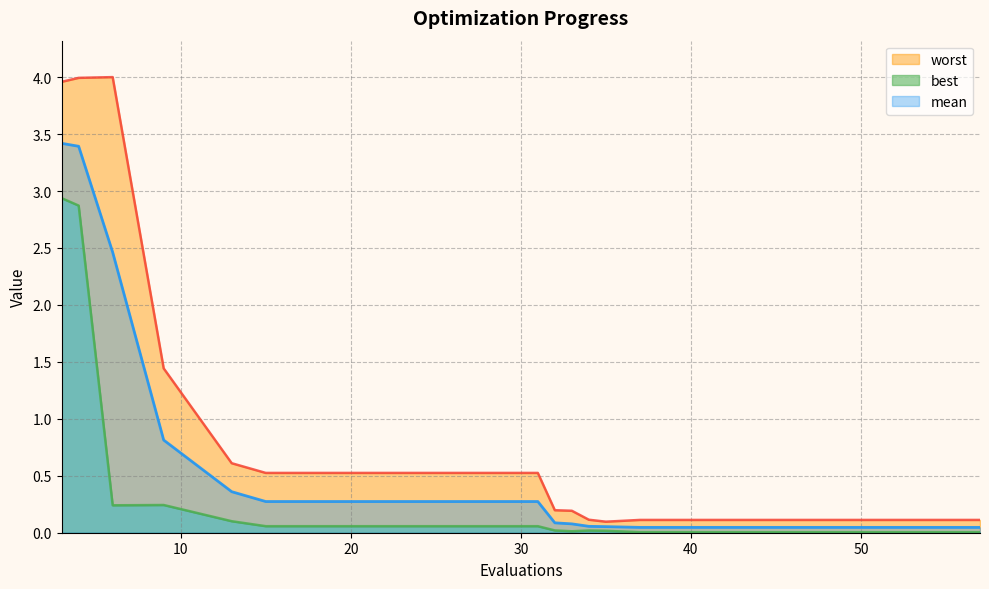

What is the difference between the maximum and second lowest values in the mean series?

3.4